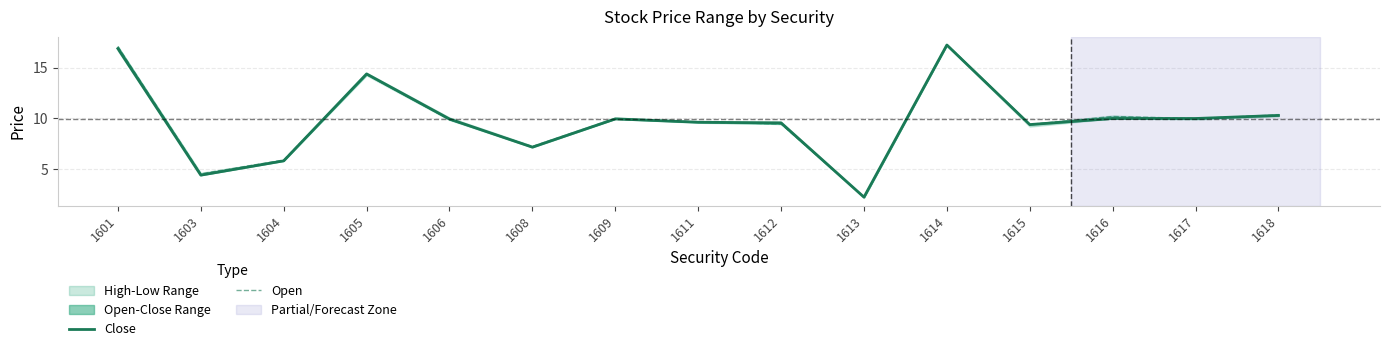

Between 1608 and 1618, which is larger?

1618